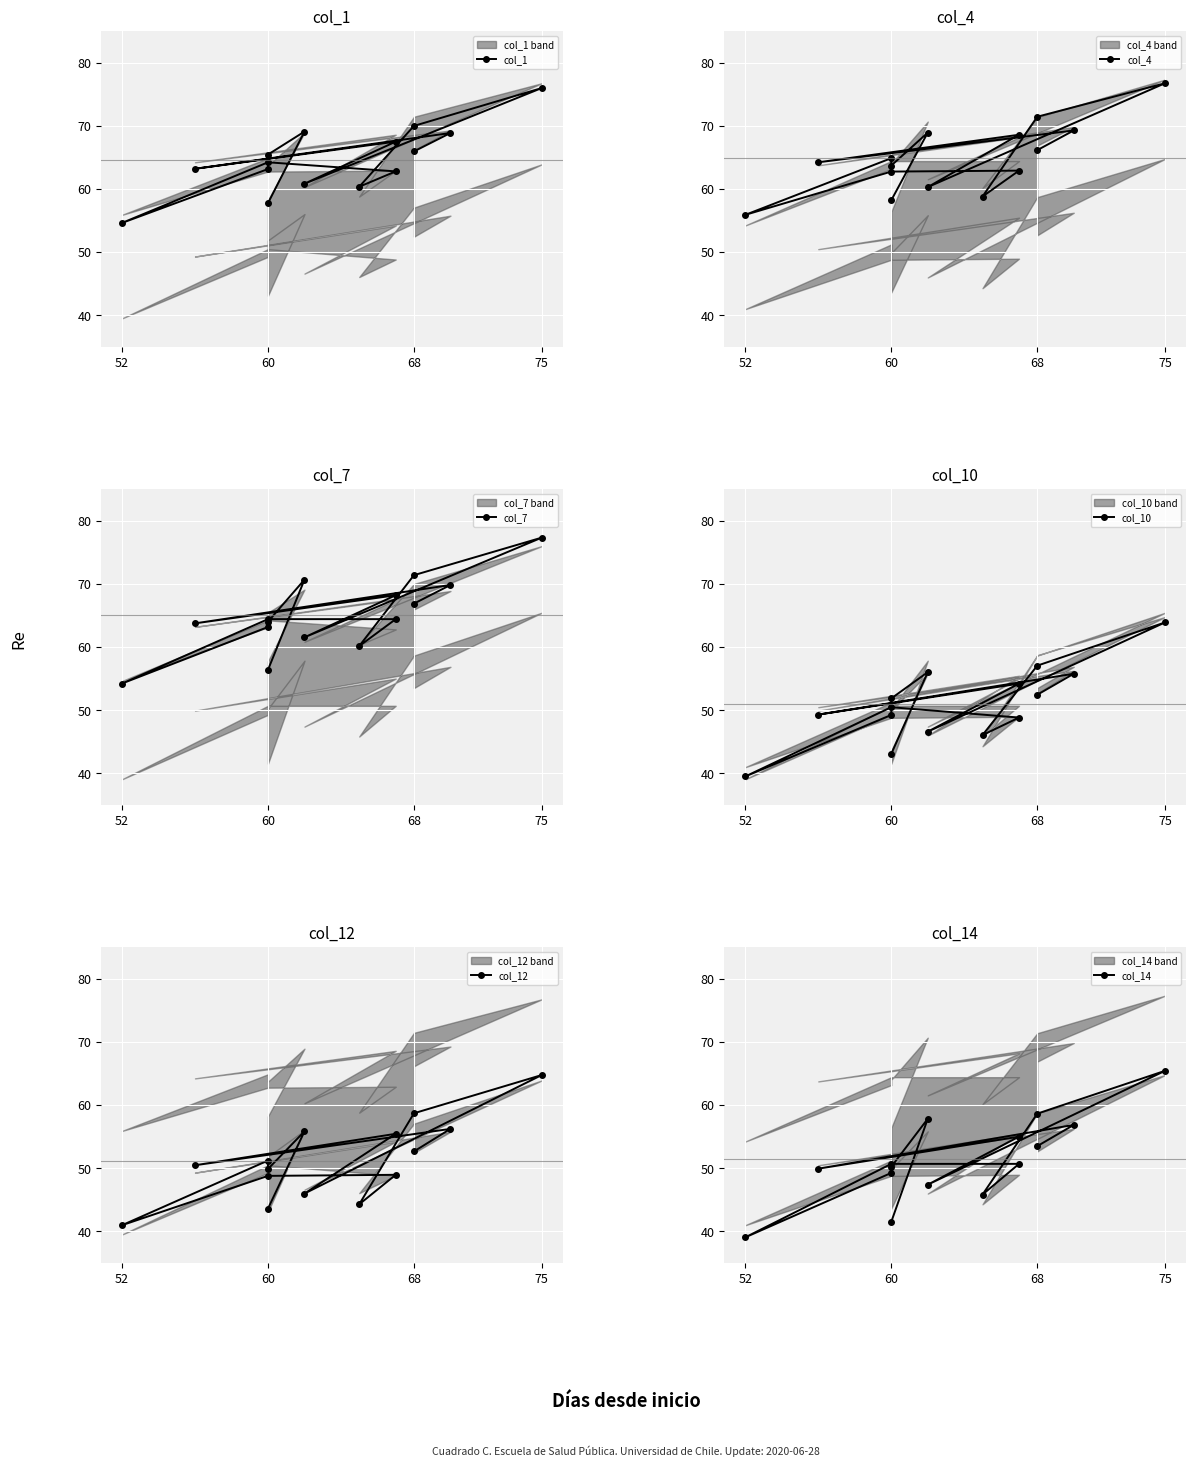

What are all the series names shown in the legend?

col_1, col_4, col_7, col_10, col_12, col_14